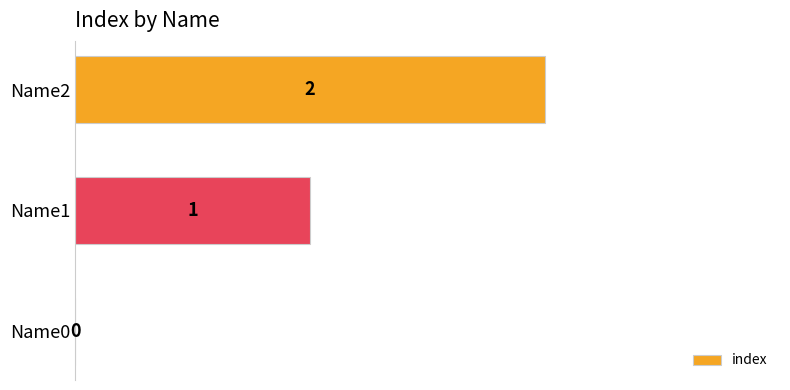

Where is the data nearest to the value 1?

Name1